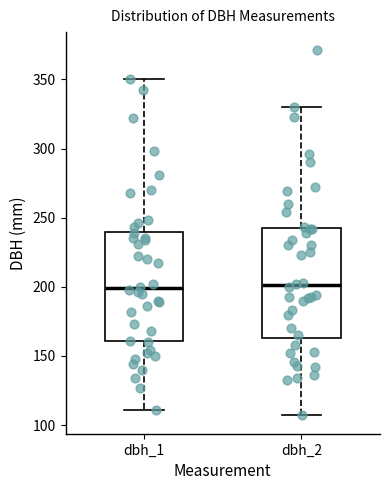

Reading left to right, transcribe this box plot: for each box, give where its median line is, the range the box spans, and where its two whiskers end, as read against the y-axis. The values are not printed on the chart, so give them approximately, as read against the axis.

dbh_1: median 200, box 160 to 240, whiskers 110 to 350
dbh_2: median 200, box 165 to 240, whiskers 105 to 330